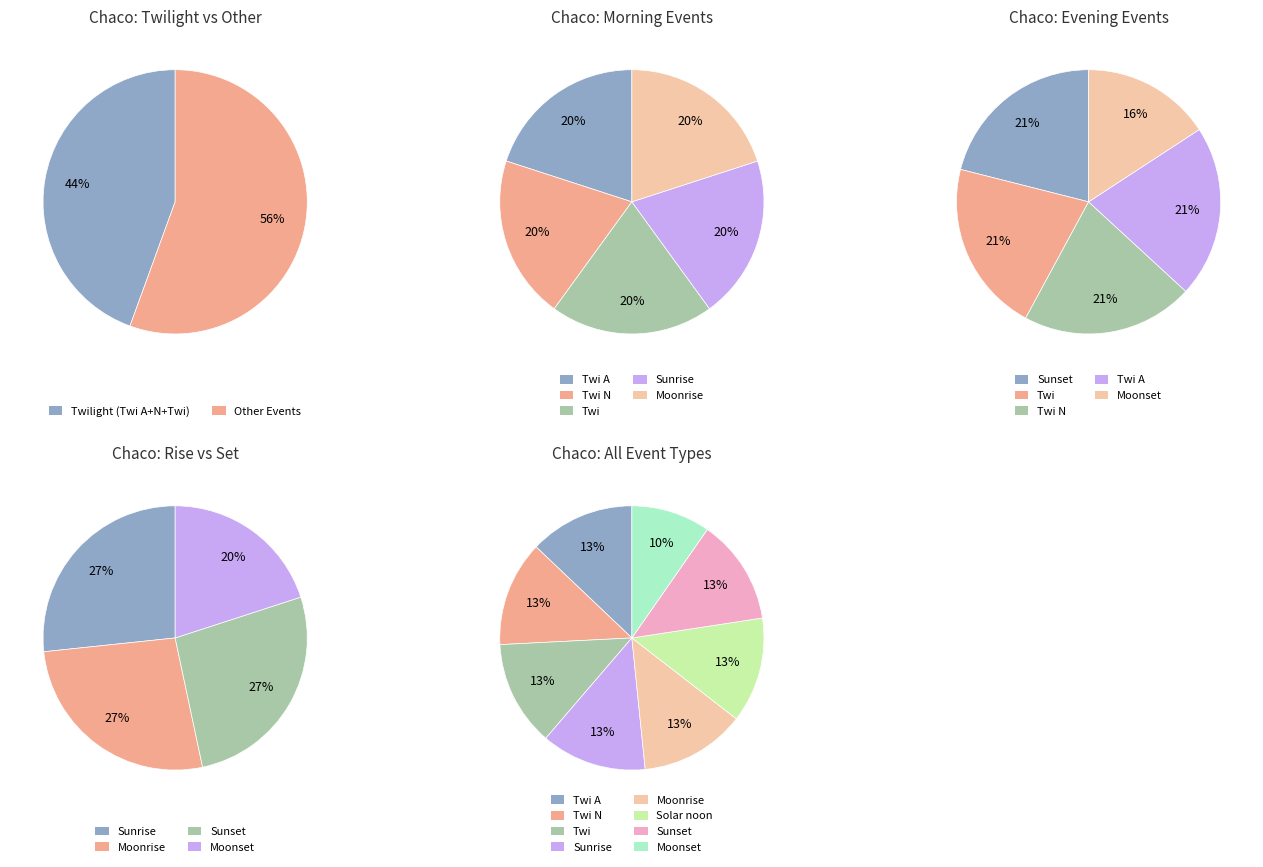

Which slice is the largest?

Twi A